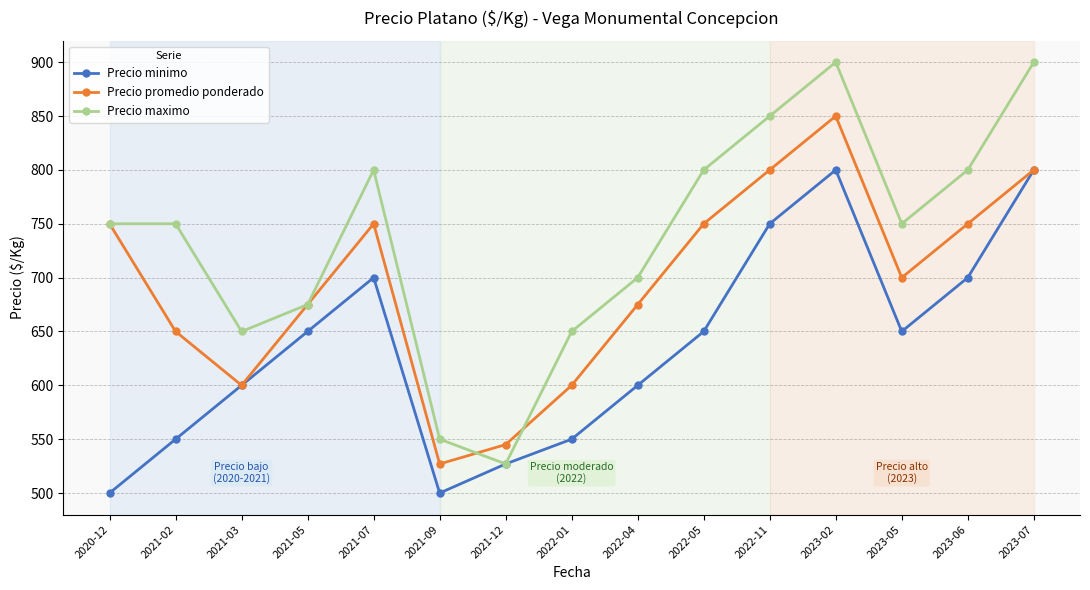

What is the label of the 7th point from the left?

2021-12